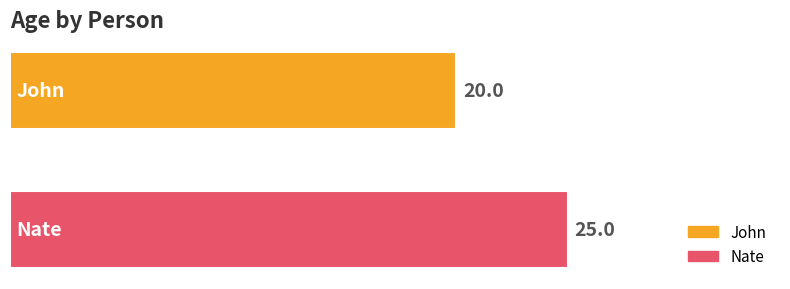

Which series has the widest spread of values?

John